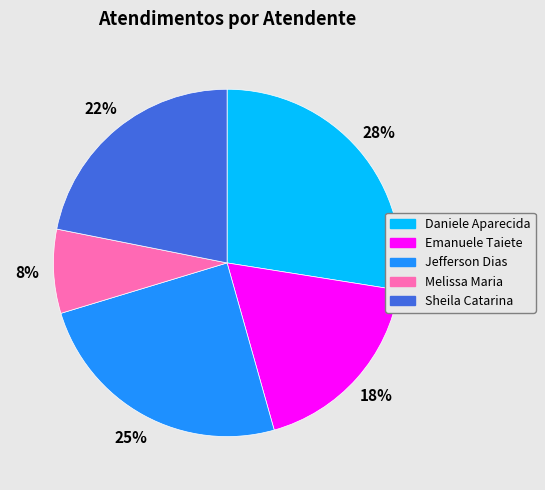

To the nearest percent, what is the difference between the largest and smallest slice percentages?

20%